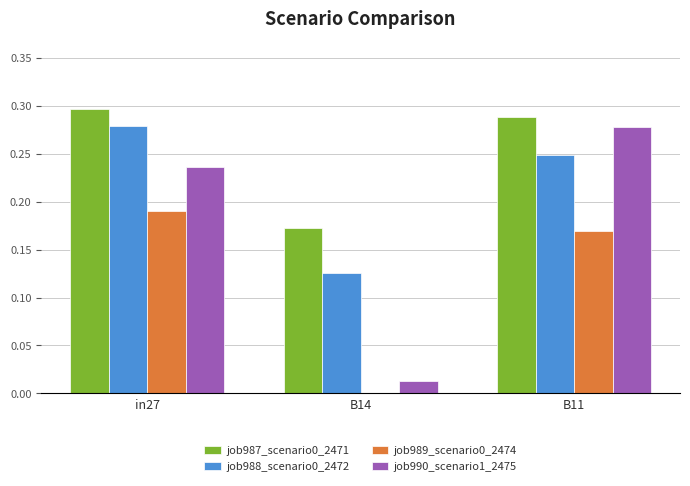

Is it true that job988_scenario0_2472 equals 0.3 at in27?

True